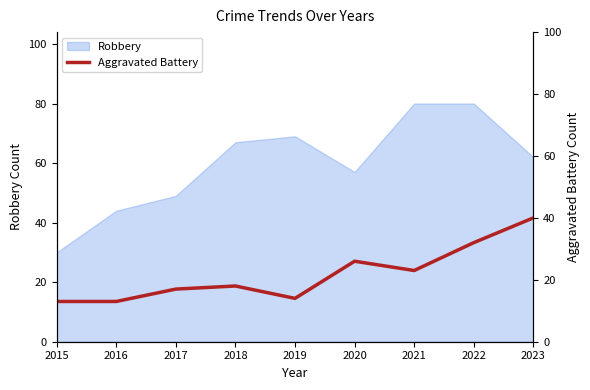

What is the maximum value for Robbery?

80